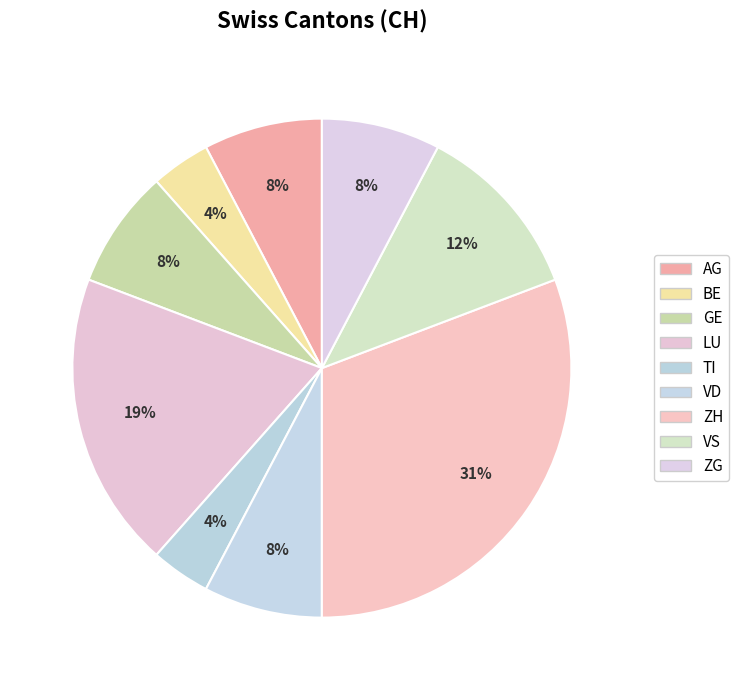

Count the number of slices in the pie.

9